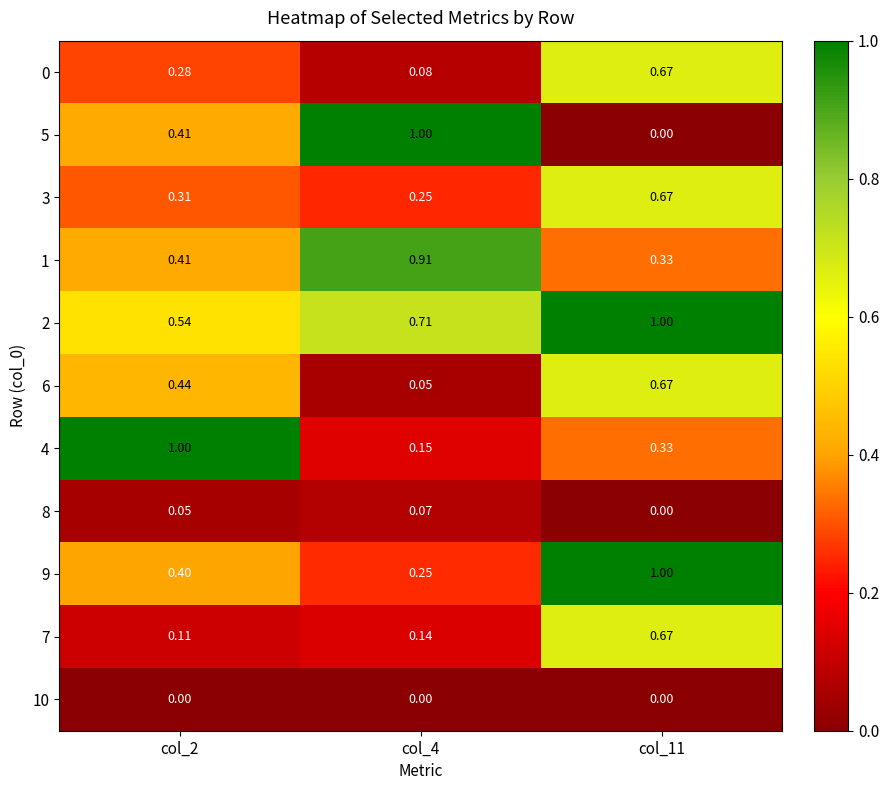

Is the value of 9 at col_11 greater than the value of 0 at col_11?

Yes